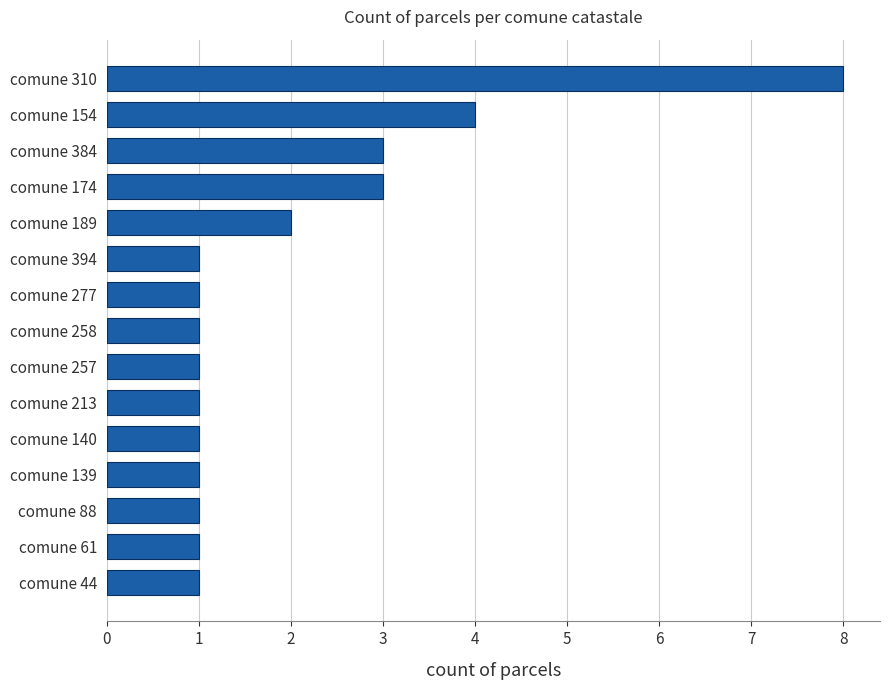

What is the greatest value displayed?

8